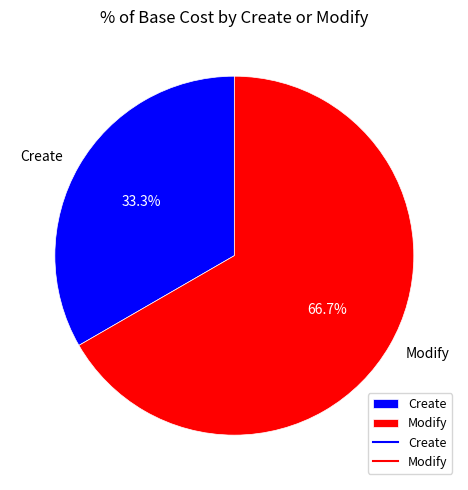

To the nearest percent, what portion does Create represent?

33%